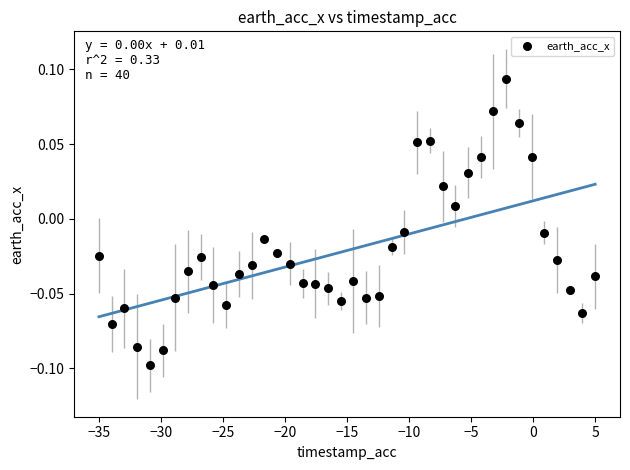

What is the range of X values (max minus min)?

40.0